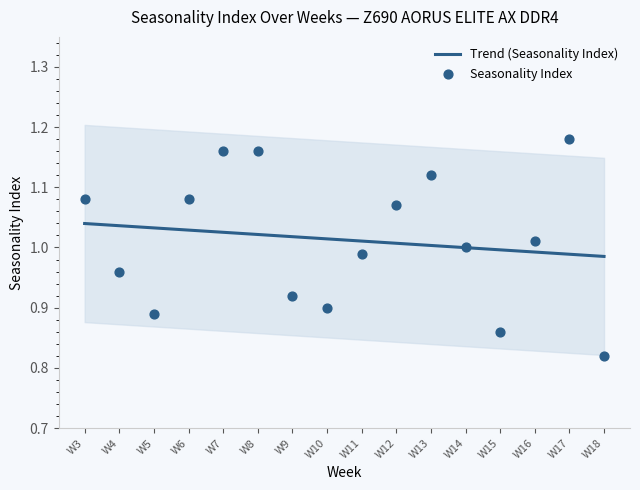

At how many categories does at least one series exceed 0?

16